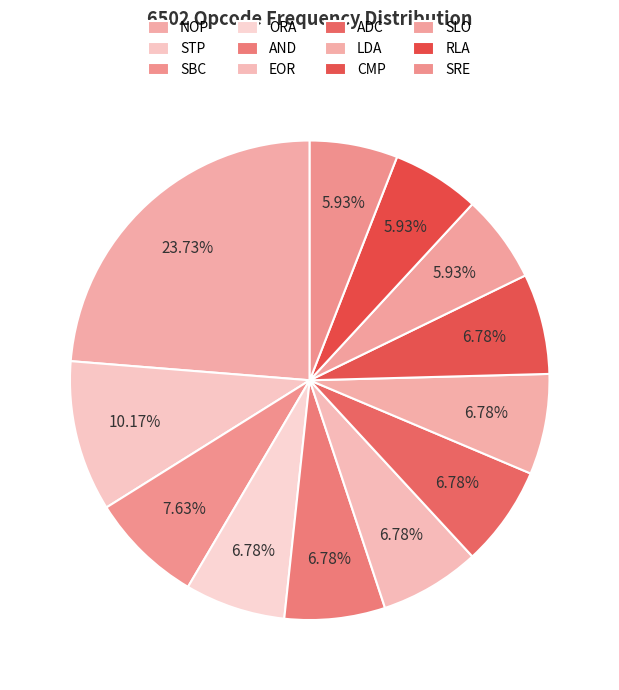

How many slices are in this pie chart?

12